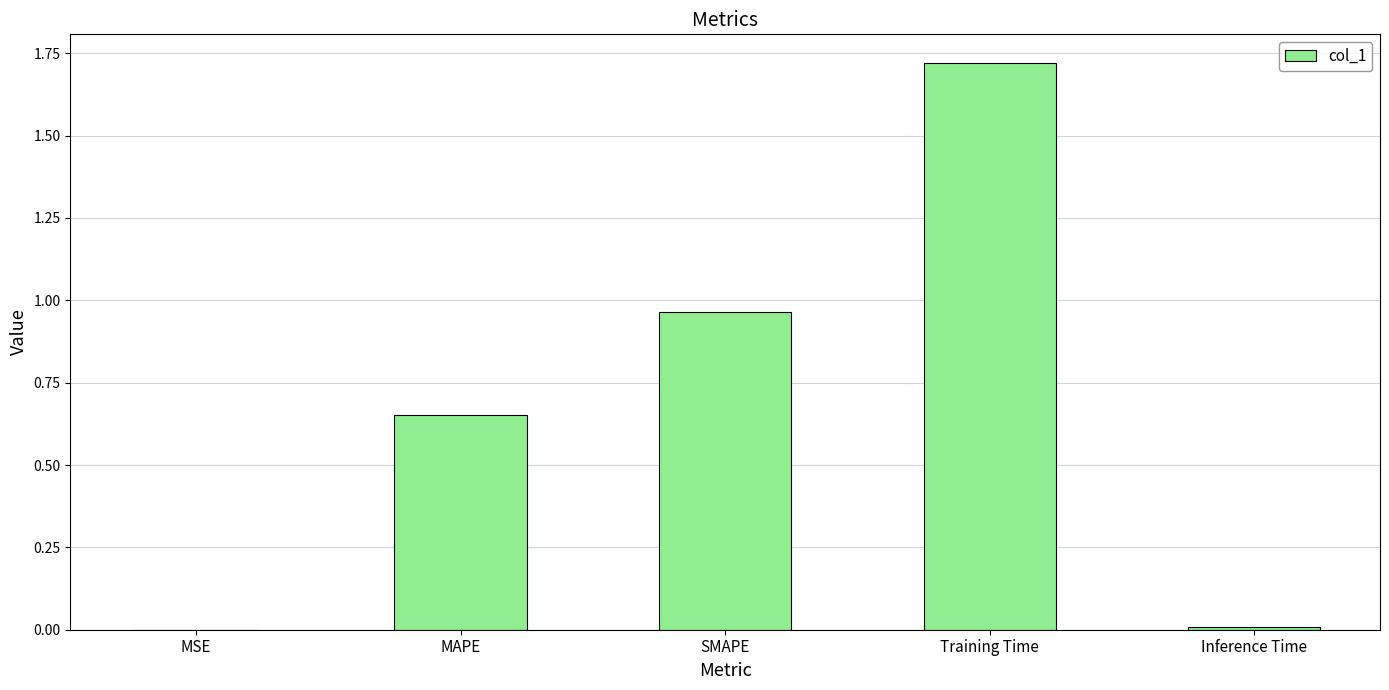

What is the sum of all values?

3.3